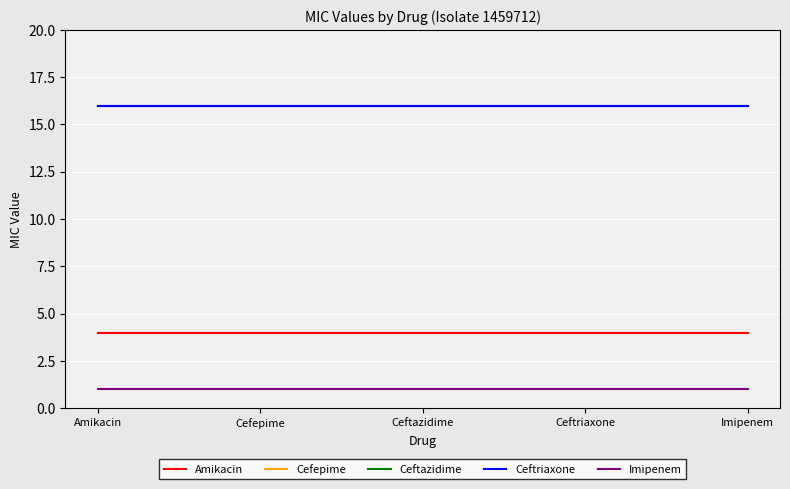

List the series in order of their peak value, highest first.

Cefepime, Ceftazidime, Ceftriaxone, Amikacin, Imipenem